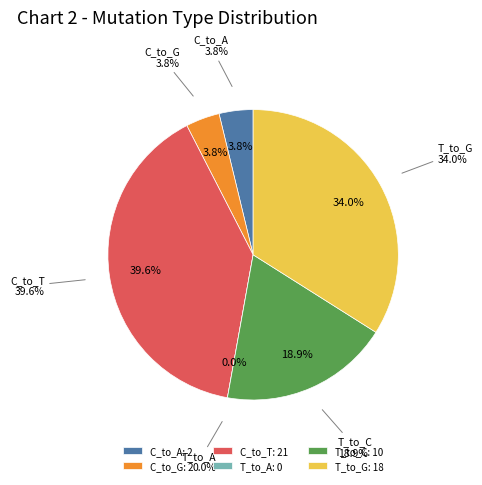

Rank the categories by value from lowest to highest.

T_to_A, C_to_A, C_to_G, T_to_C, T_to_G, C_to_T